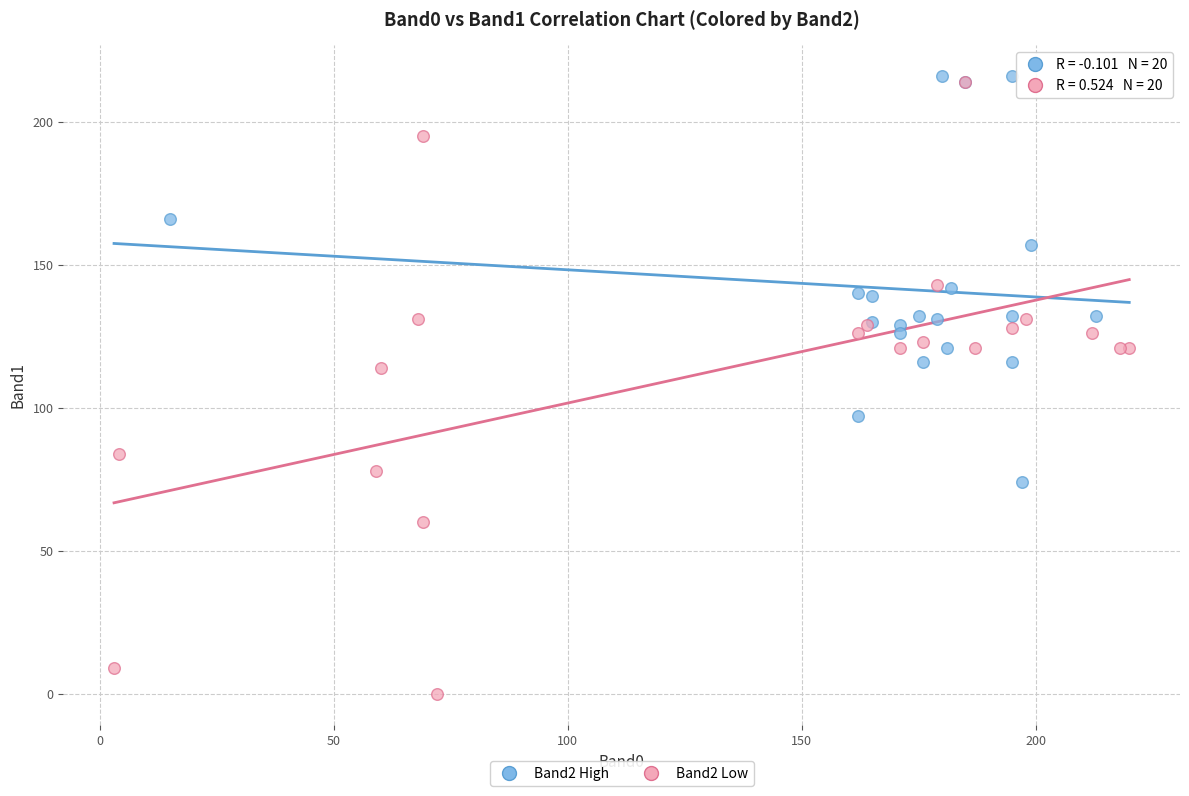

Which series reaches the minimum Y coordinate?

Band2 Low